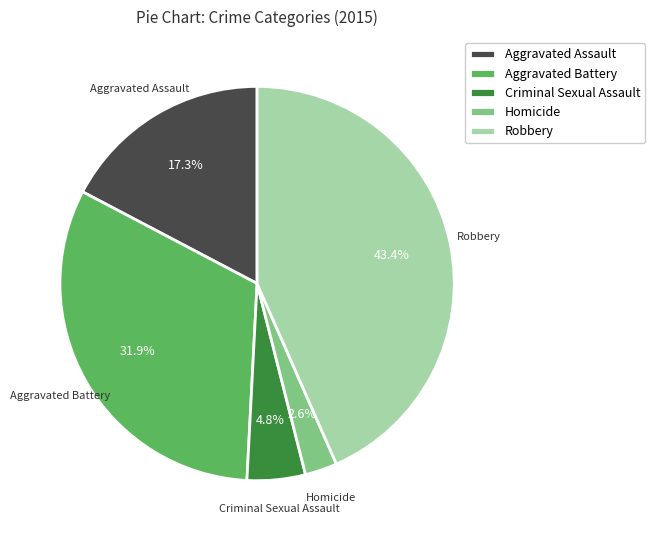

Is the sum of Robbery and Aggravated Assault greater than half?

Yes